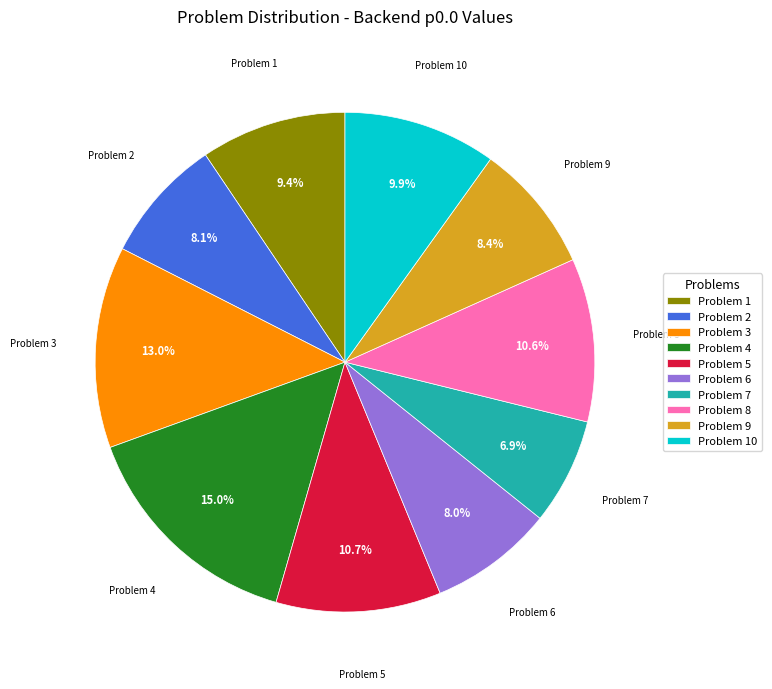

Which has a higher value, Problem 4 or Problem 2?

Problem 4